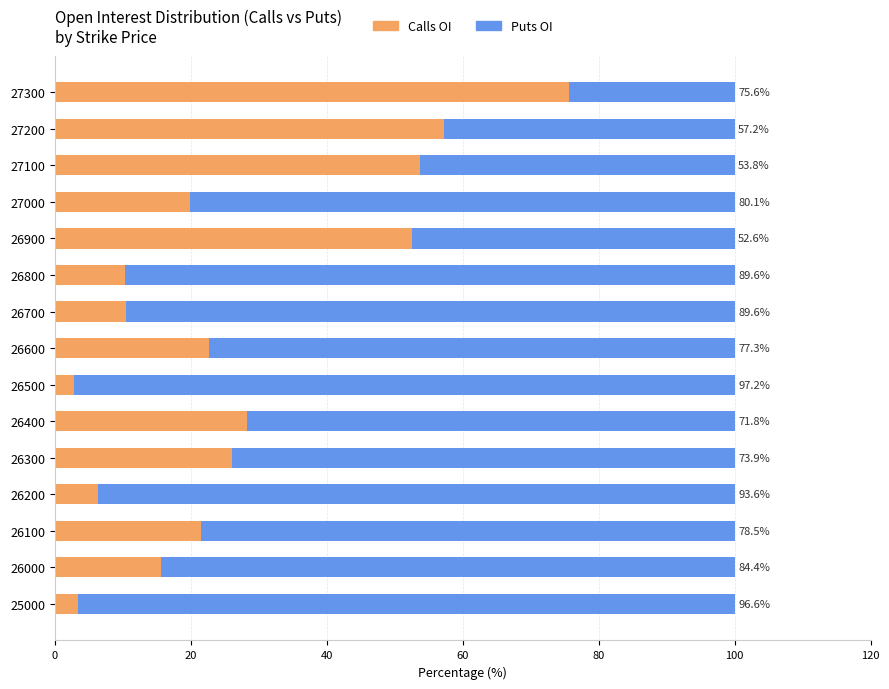

What value does the Calls OI series have at 27100?

53.8